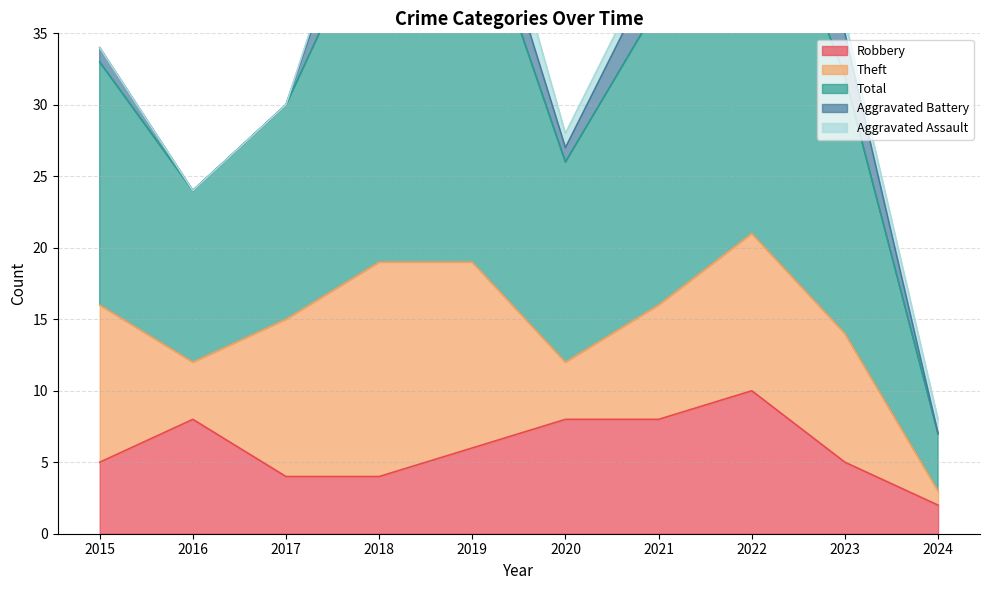

What is the spread (max minus min) of values at 2017?

15